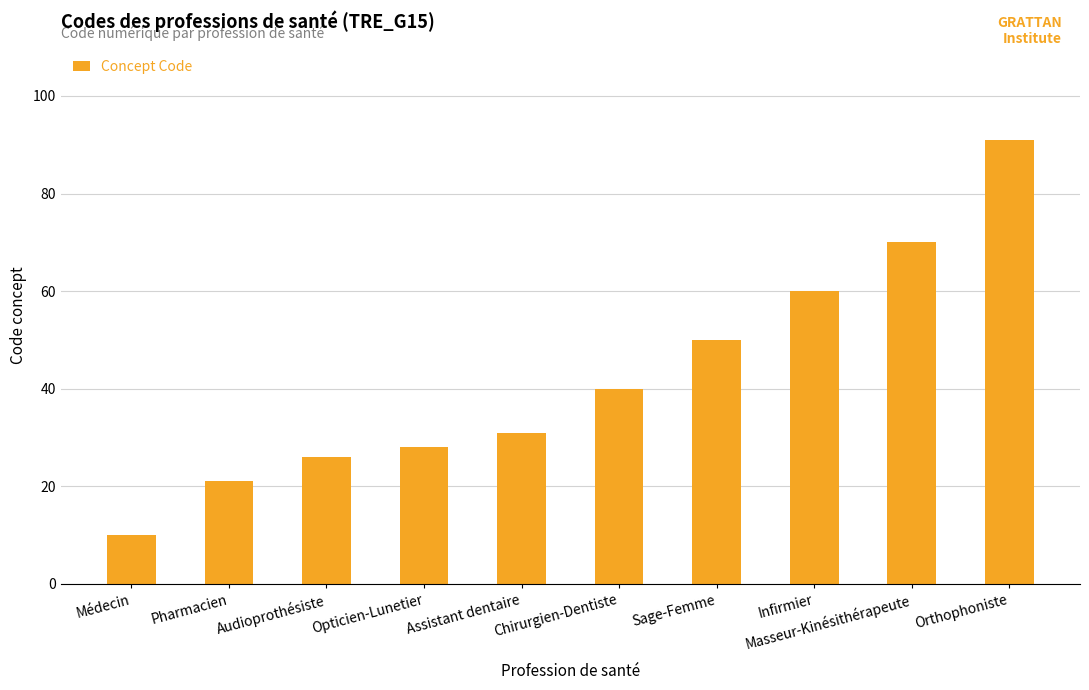

Which label corresponds to the largest value in the chart?

Orthophoniste